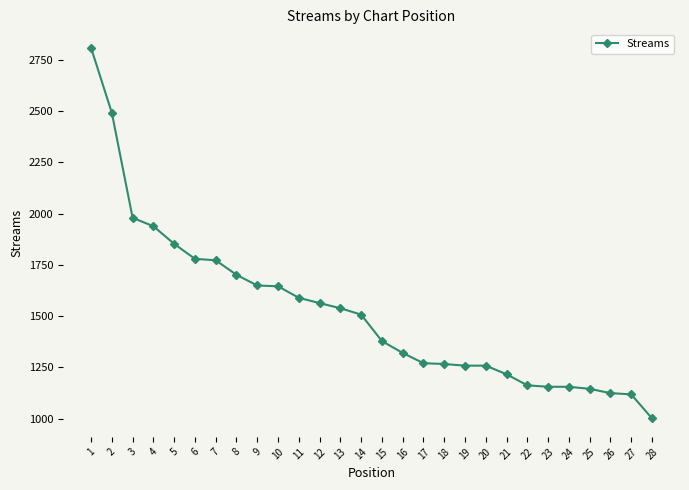

What is the sum of all values?

42637